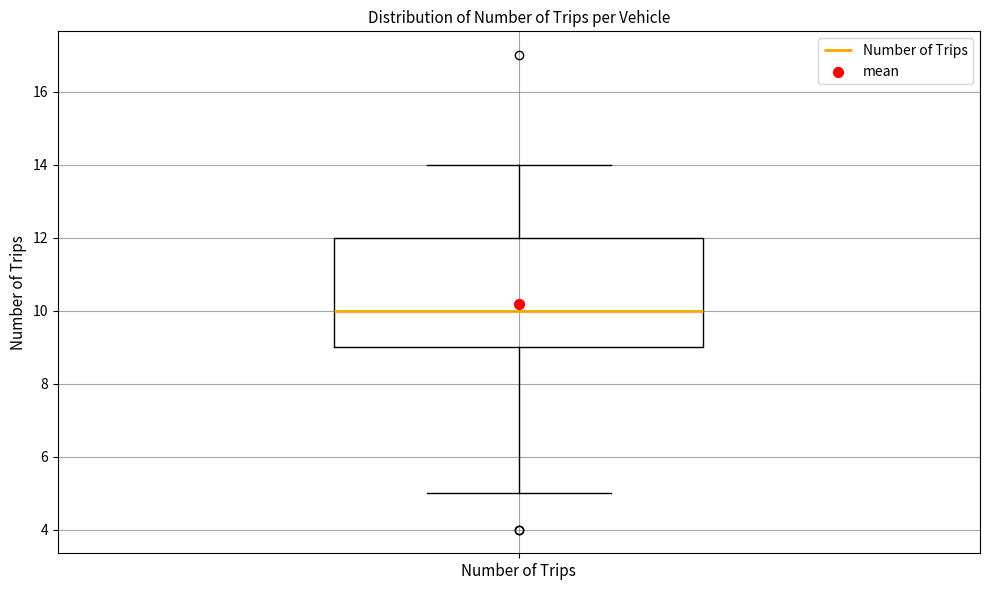

Read this box plot against the y-axis: the position of the median line, the range covered by the box, and the ends of both whiskers. The values are not printed on the chart, so give them approximately, as read against the axis.

median 10, box 9 to 12, whiskers 5 to 14